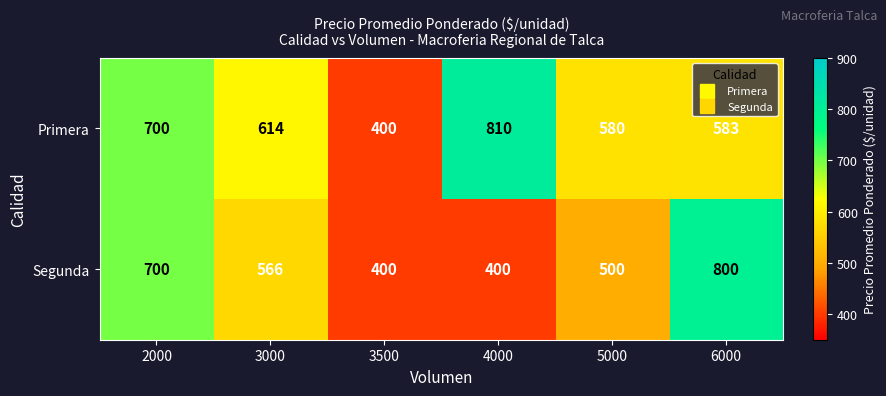

What is the sum of all Primera values?

3687